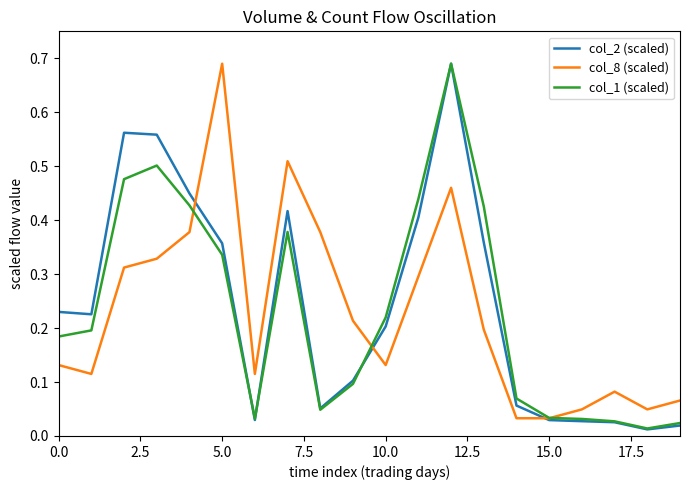

What is the maximum value shown in the chart?

0.7